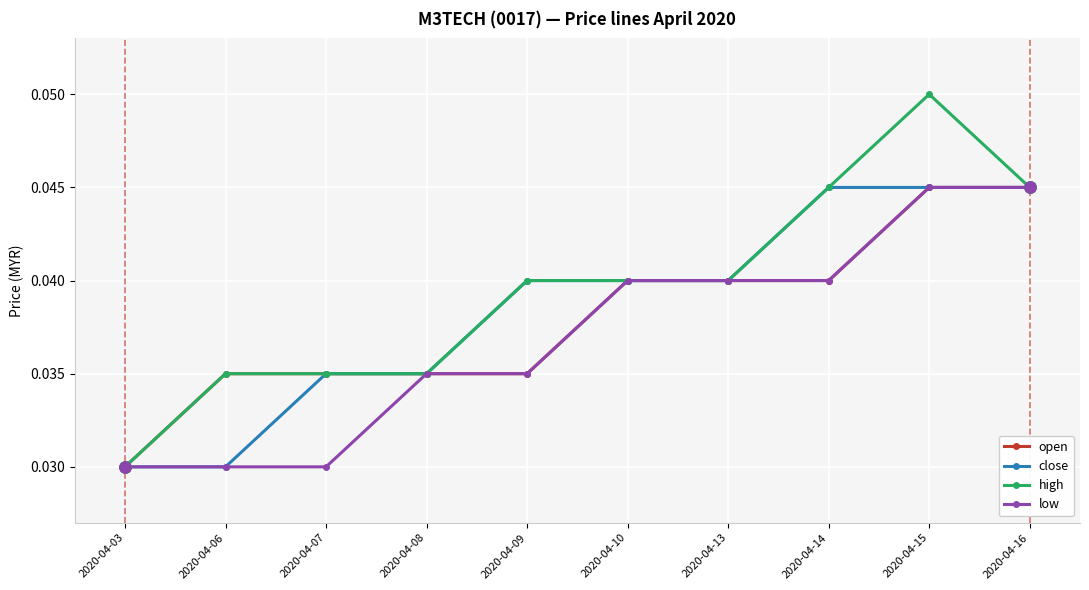

Which series has the widest spread of values?

high